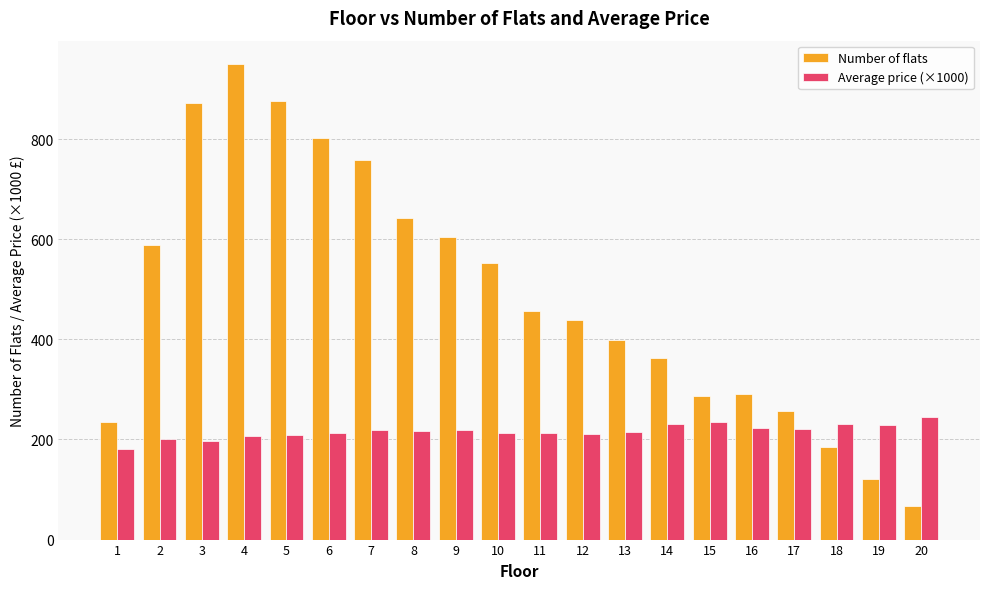

What value does the Average price (×1000) series have at 1?

181.2